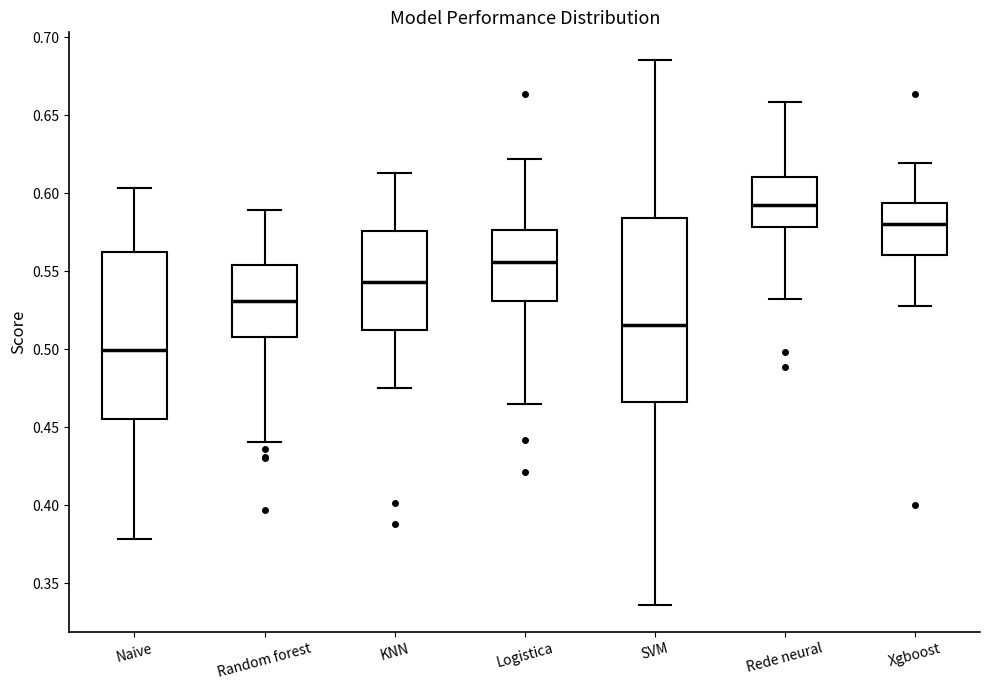

Where does the upper whisker of the box for Naive end on the y-axis? The values are not printed on the chart, so give them approximately, as read against the axis.

0.605